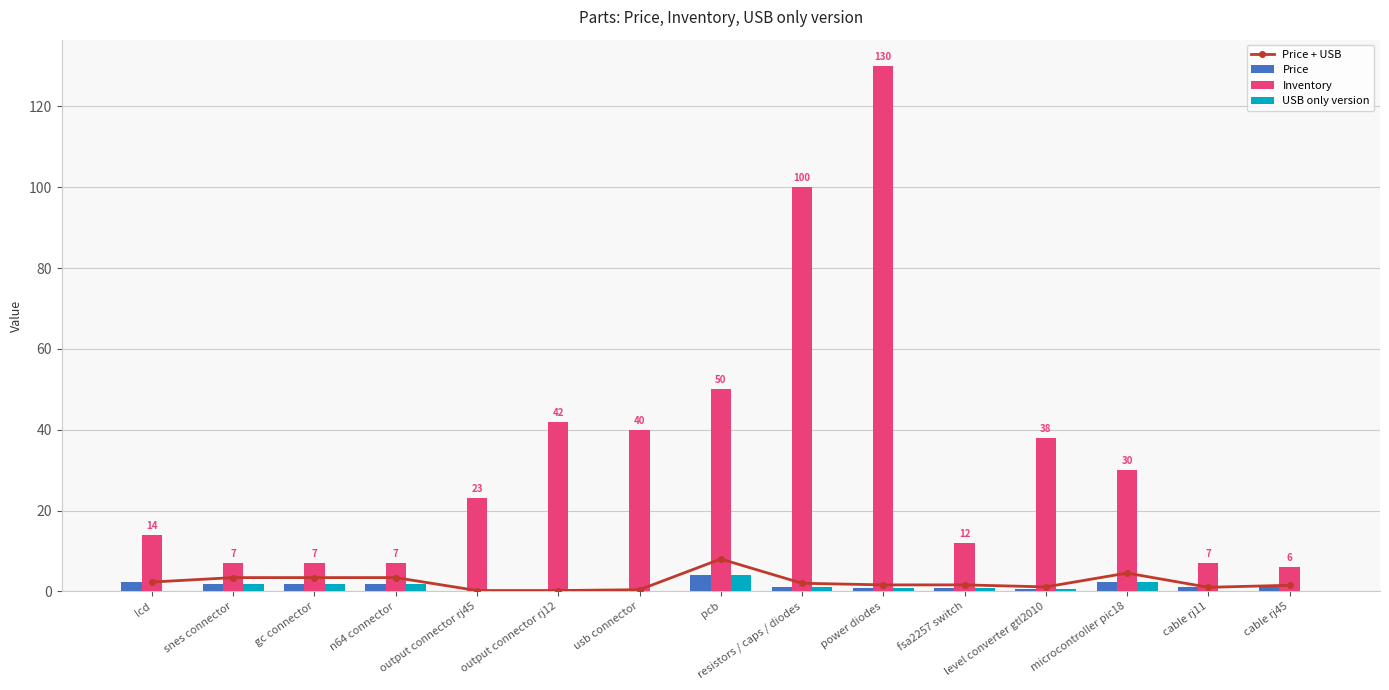

What position from the left is microcontroller pic18?

13